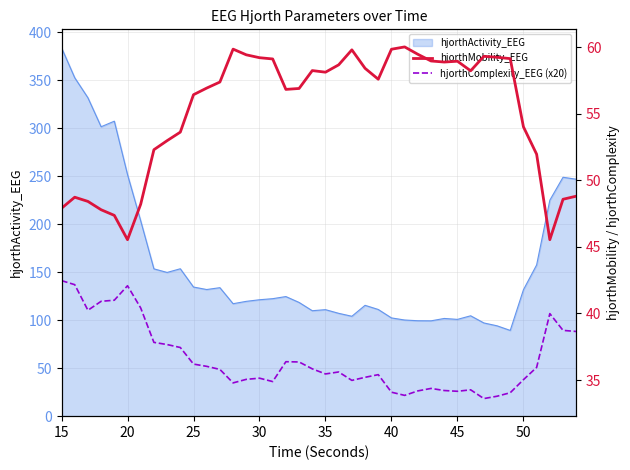

What is the maximum value for hjorthComplexity_EEG (x20)?

42.5